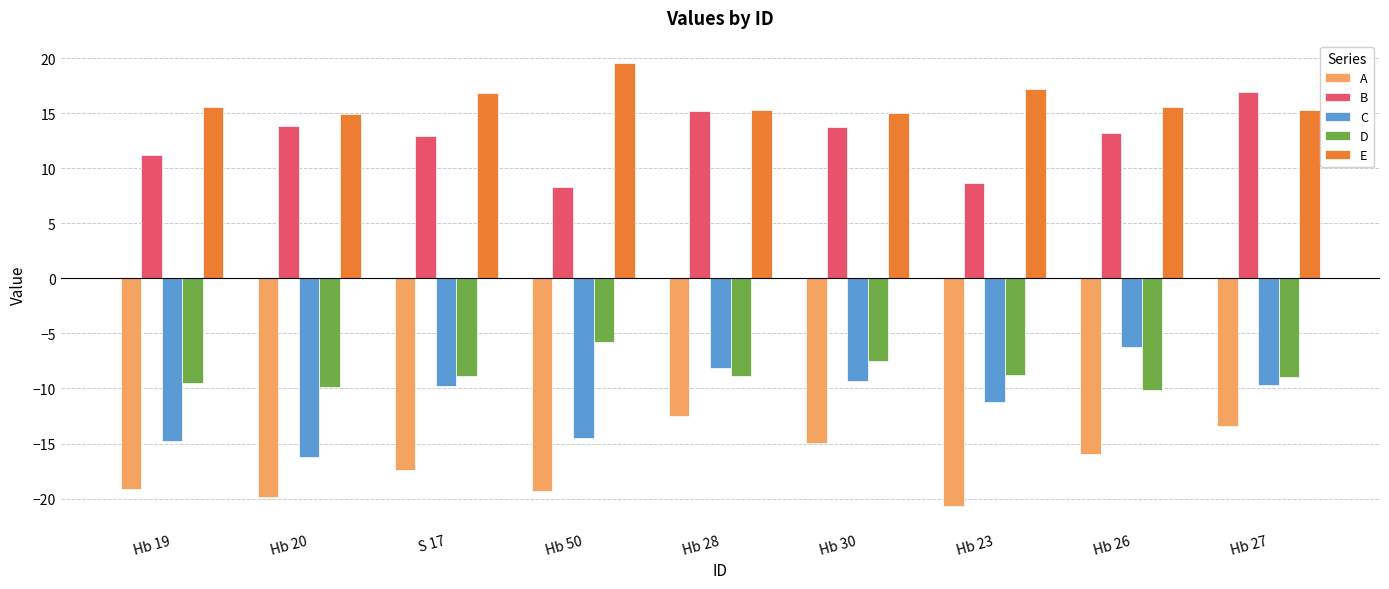

What is the difference between the D values at Hb 19 and Hb 30?

1.9